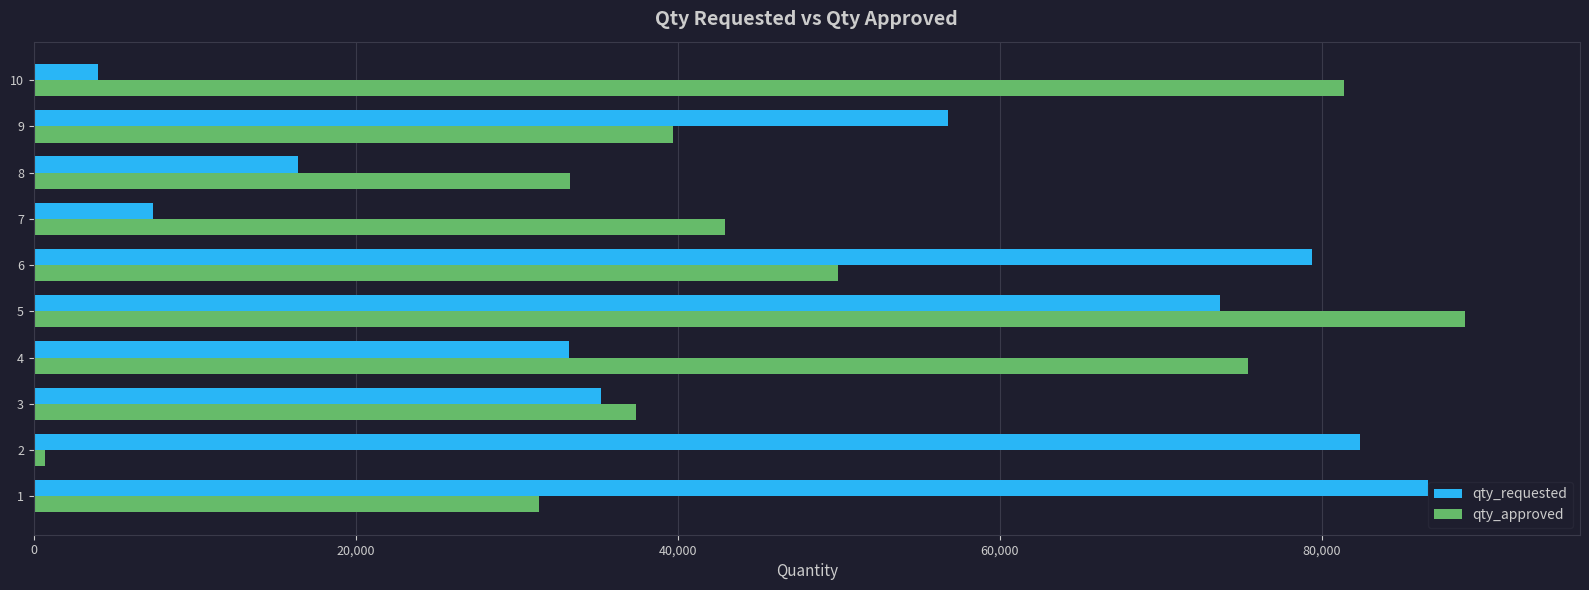

The value of qty_approved at 10 is 81350. True or false?

True